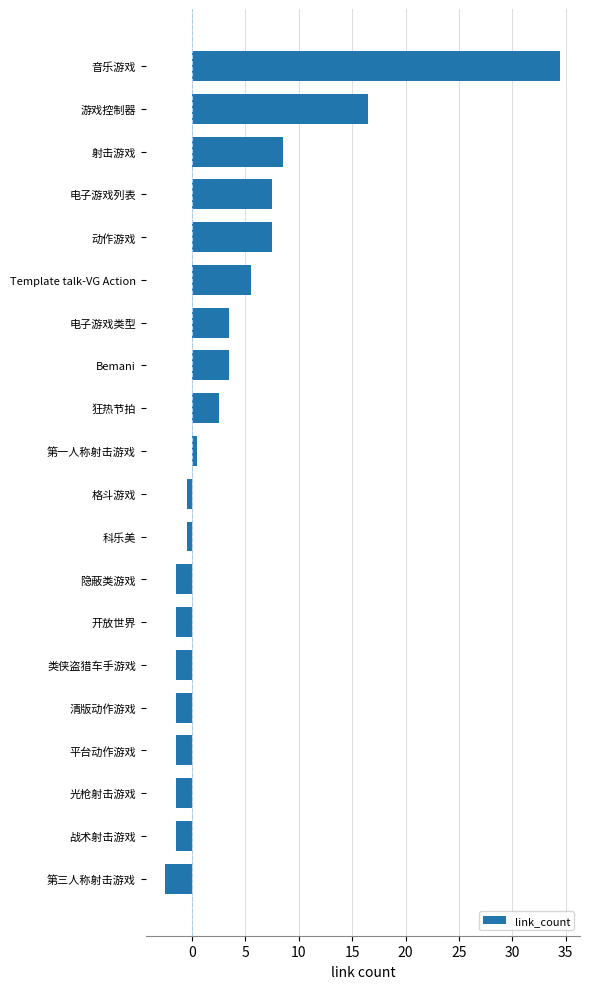

What is the average value?

3.8